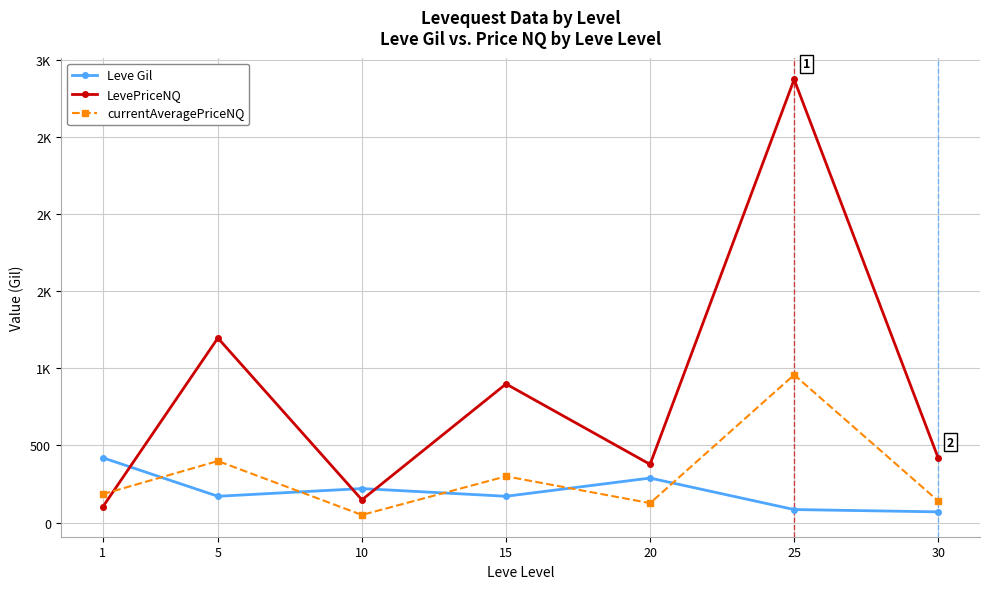

What is the sum of all LevePriceNQ values?

6006.2